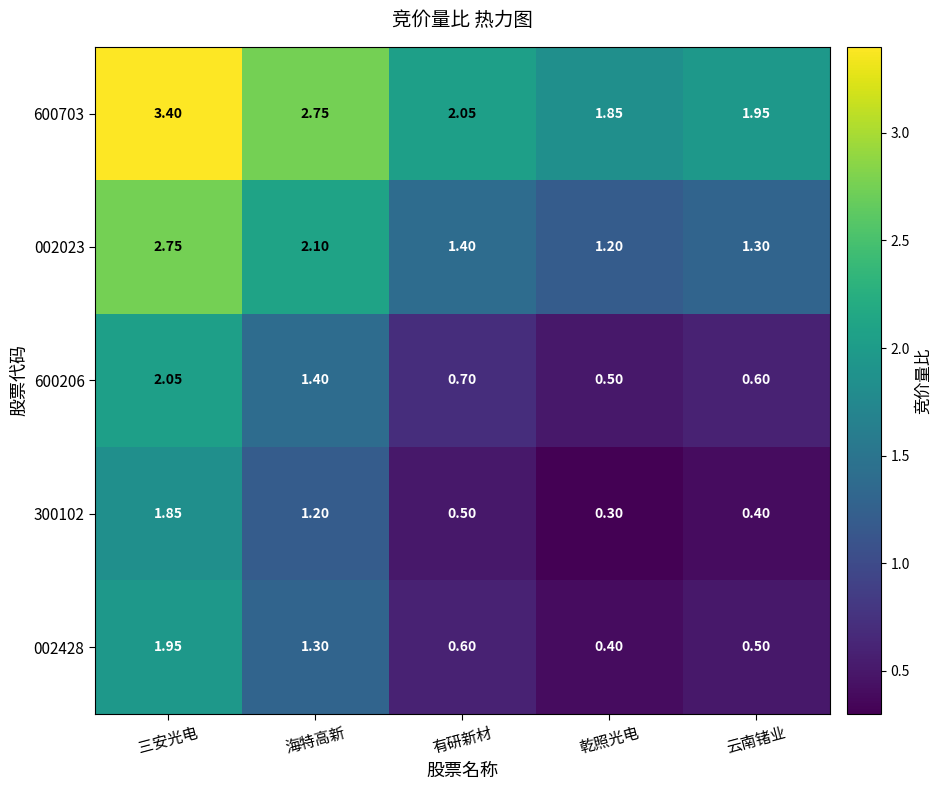

Where is 300102 nearest to the value 1?

海特高新